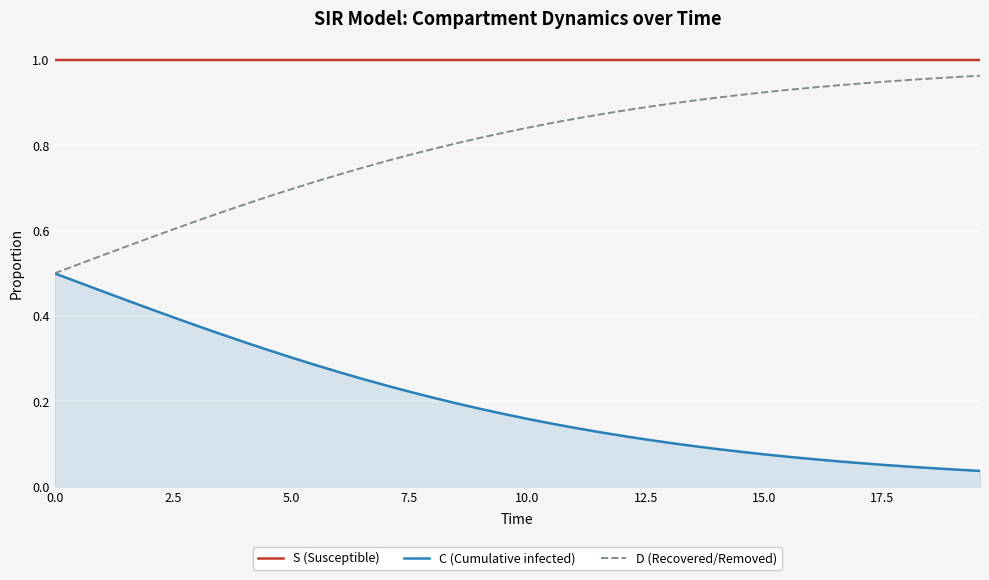

How many categories are shown in the chart?

40